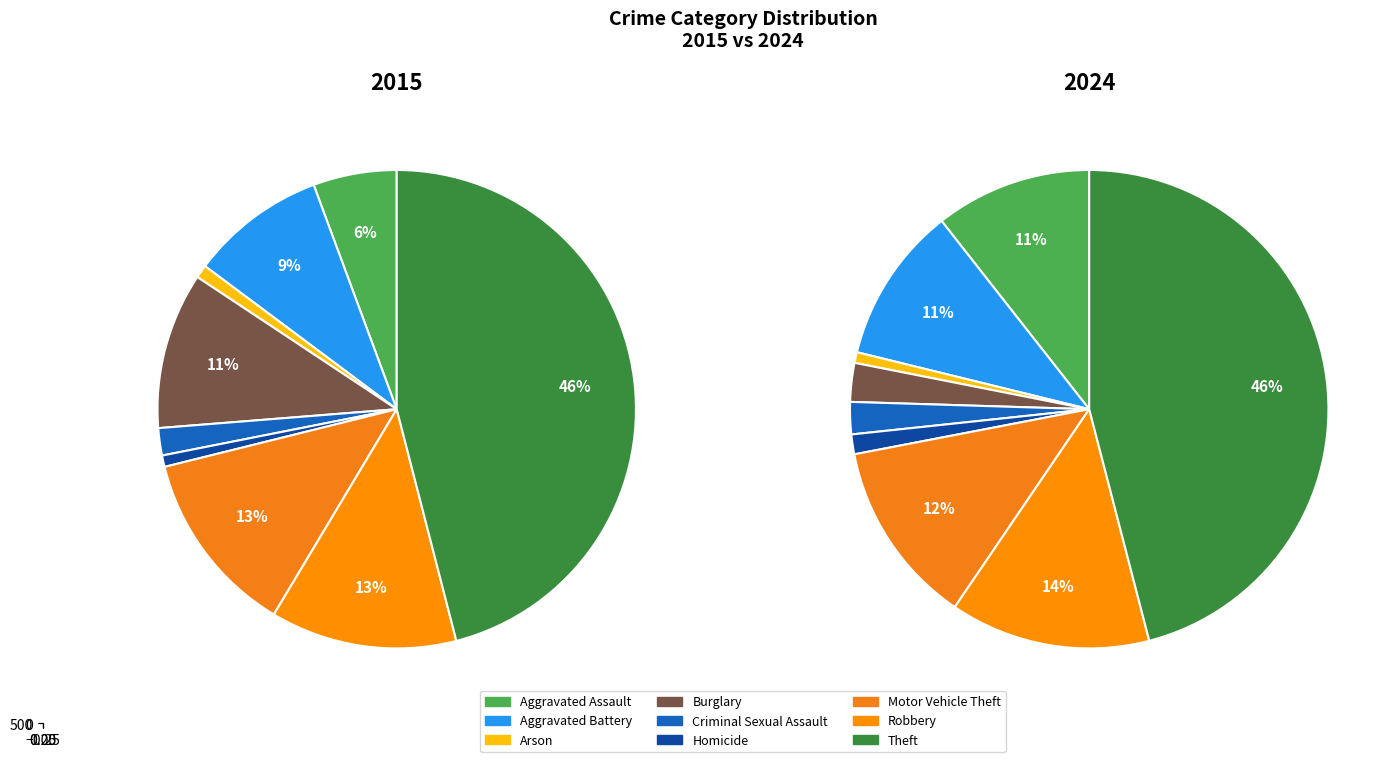

Is there a majority slice in this chart?

No